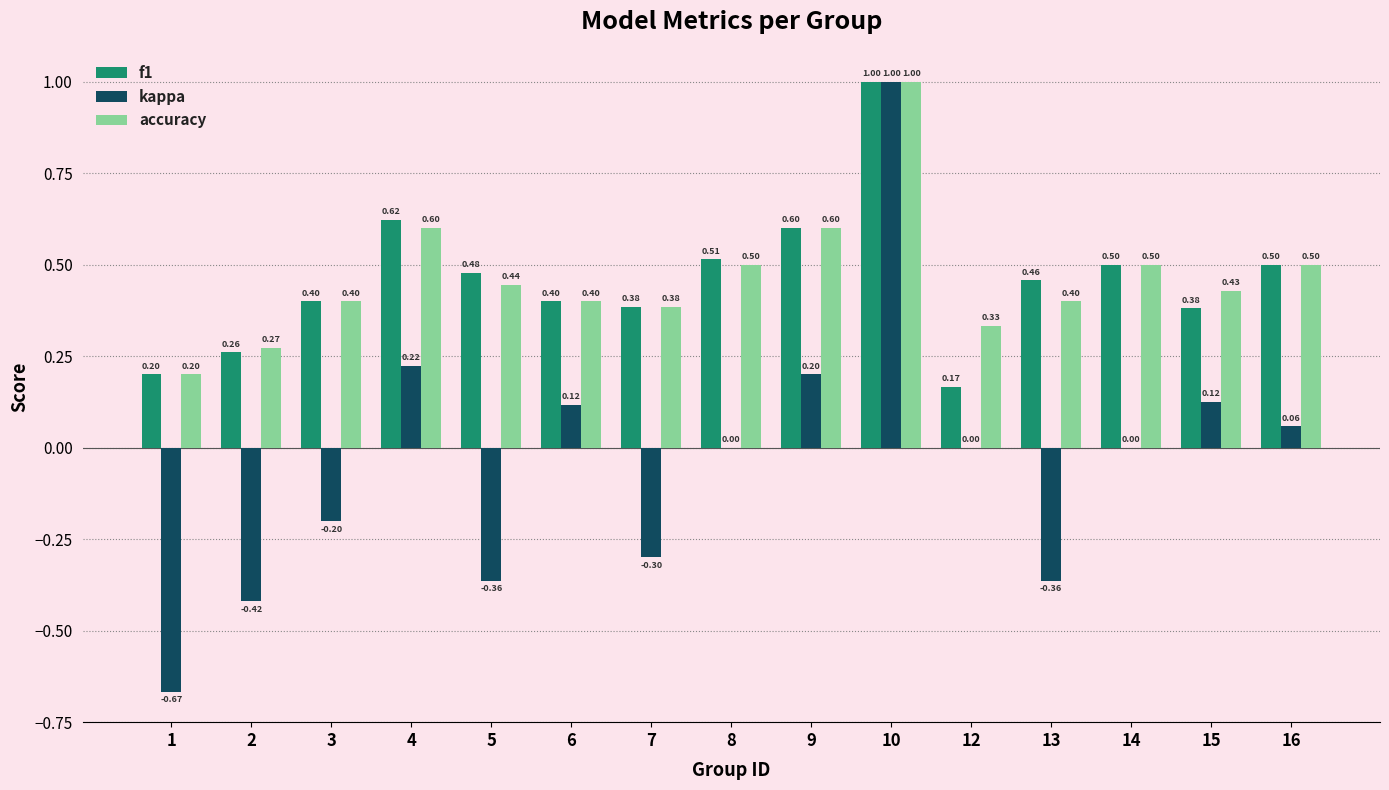

Between 2 and 8, which series saw the biggest shift?

kappa